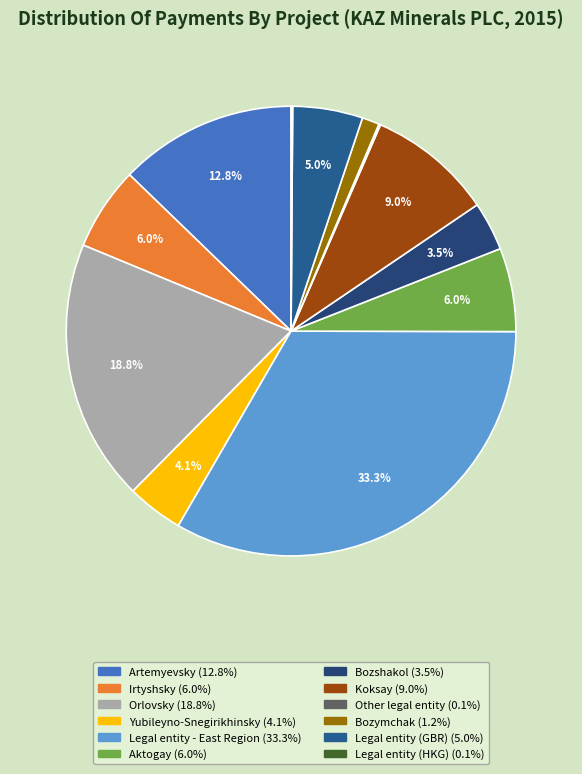

Is it true that Legal entity (GBR) is 5% of the pie?

True